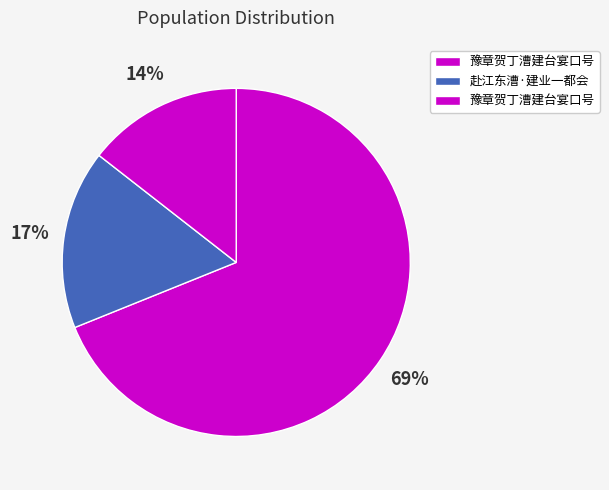

Count the number of slices in the pie.

3